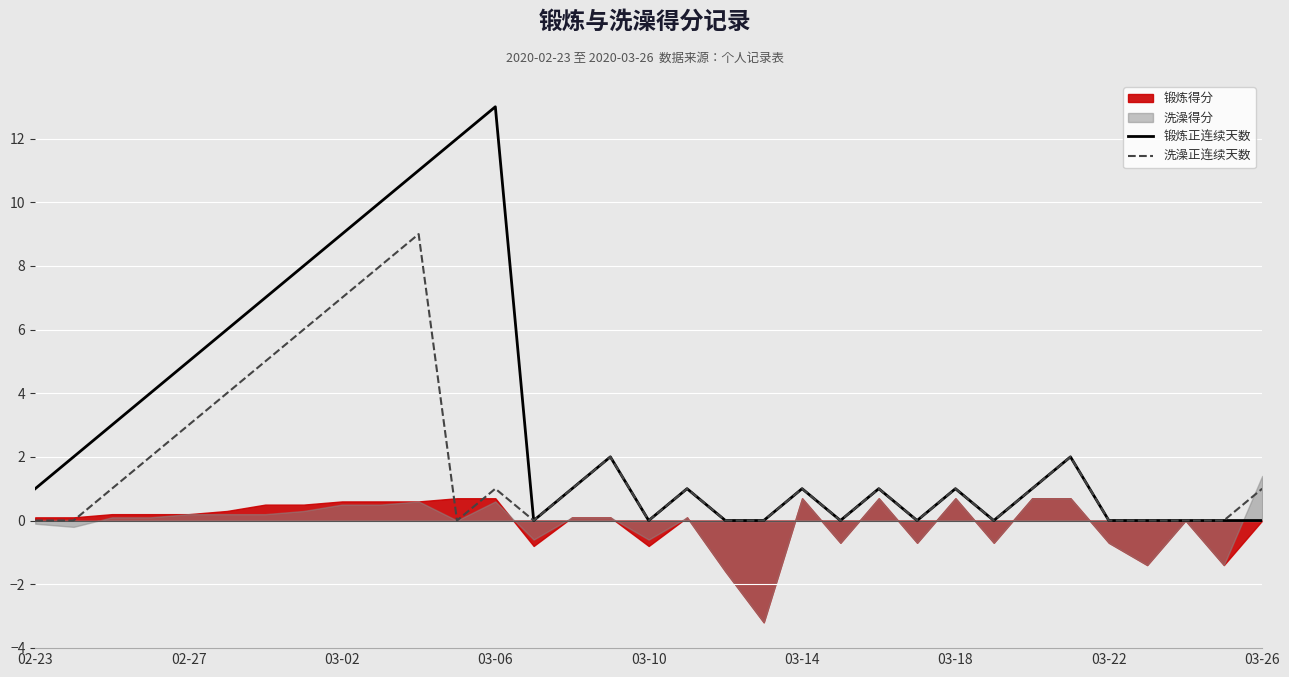

The value of 锻炼正连续天数 at 03-26 is 0. True or false?

True